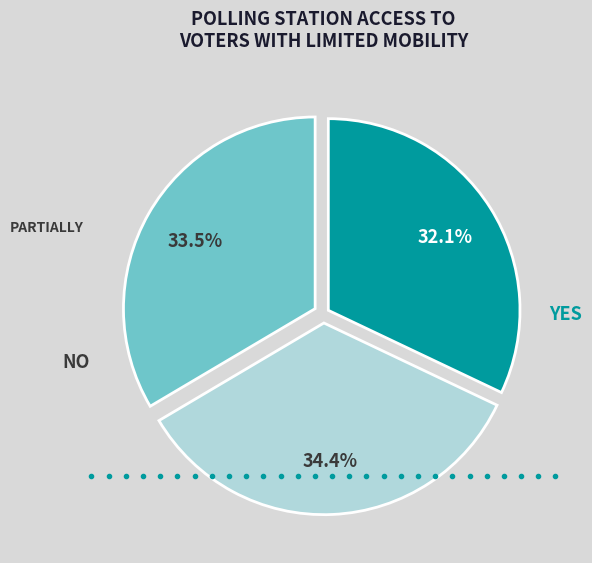

Is there a majority slice in this chart?

No